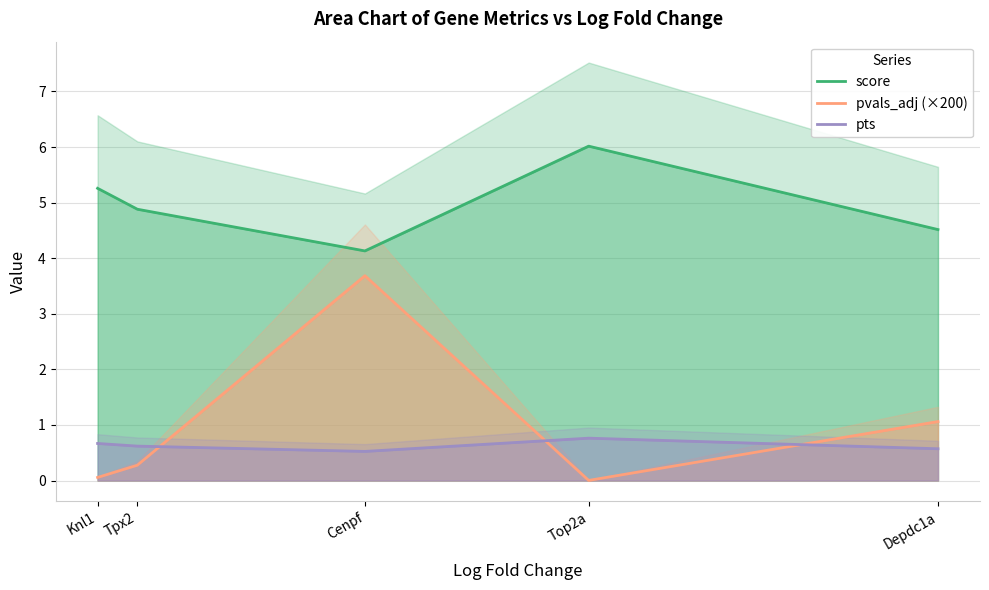

Reading left to right, transcribe all the data shown in this chart.

score: 5.3	4.9	4.1	6.0	4.5
pvals_adj (×200): 0.1	0.3	3.7	0.0	1.1
pts: 0.7	0.6	0.5	0.8	0.6